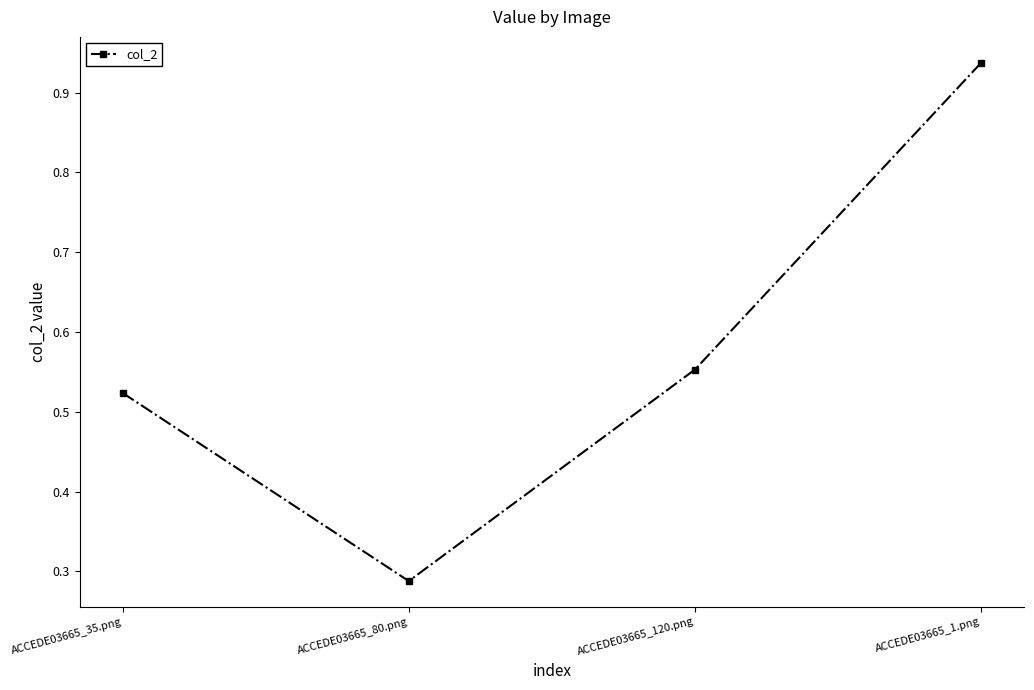

What is the label of the 4th point from the right?

ACCEDE03665_35.png